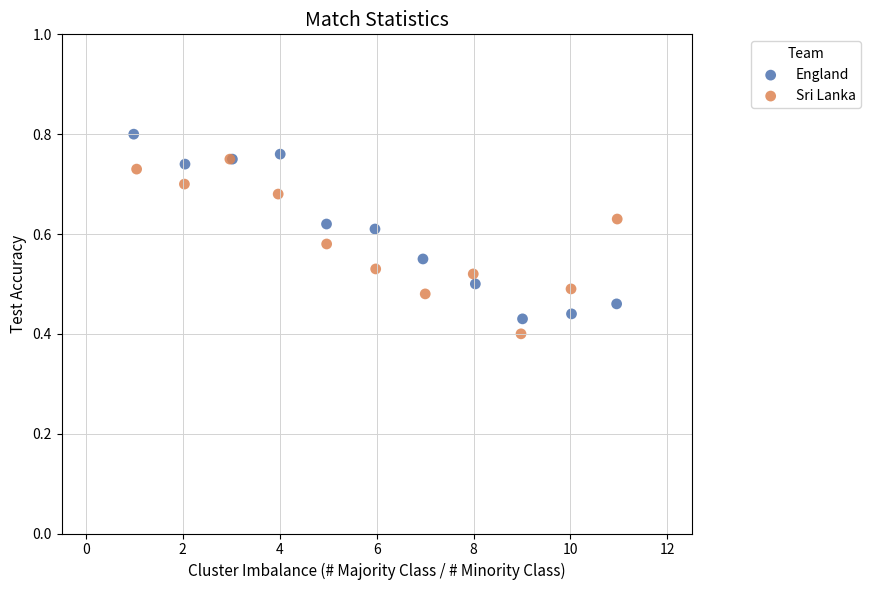

What are all the series names shown in the legend?

England, Sri Lanka